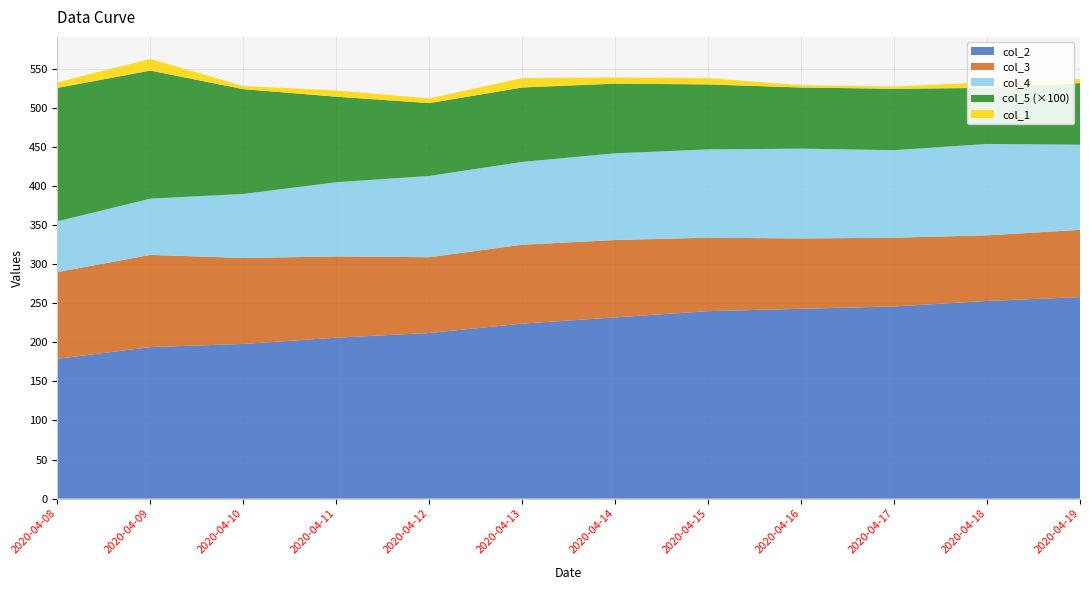

Reading left to right, extract all data points from this chart.

col_1: 2020-04-08=7.0	2020-04-09=15.0	2020-04-10=4.0	2020-04-11=8.0	2020-04-12=6.0	2020-04-13=12.0	2020-04-14=8.0	2020-04-15=8.0	2020-04-16=3.0	2020-04-17=3.0	2020-04-18=7.0	2020-04-19=5.0
col_2: 2020-04-08=179.0	2020-04-09=194.0	2020-04-10=198.0	2020-04-11=206.0	2020-04-12=212.0	2020-04-13=224.0	2020-04-14=232.0	2020-04-15=240.0	2020-04-16=243.0	2020-04-17=246.0	2020-04-18=253.0	2020-04-19=258.0
col_3: 2020-04-08=111.0	2020-04-09=118.0	2020-04-10=110.0	2020-04-11=104.0	2020-04-12=97.0	2020-04-13=101.0	2020-04-14=99.0	2020-04-15=94.0	2020-04-16=90.0	2020-04-17=88.0	2020-04-18=84.0	2020-04-19=86.0
col_4: 2020-04-08=65.0	2020-04-09=72.0	2020-04-10=82.0	2020-04-11=95.0	2020-04-12=104.0	2020-04-13=106.0	2020-04-14=111.0	2020-04-15=113.0	2020-04-16=115.0	2020-04-17=112.0	2020-04-18=117.0	2020-04-19=109.0
col_5: 2020-04-08=1.7	2020-04-09=1.6	2020-04-10=1.3	2020-04-11=1.1	2020-04-12=0.9	2020-04-13=1.0	2020-04-14=0.9	2020-04-15=0.8	2020-04-16=0.8	2020-04-17=0.8	2020-04-18=0.7	2020-04-19=0.8